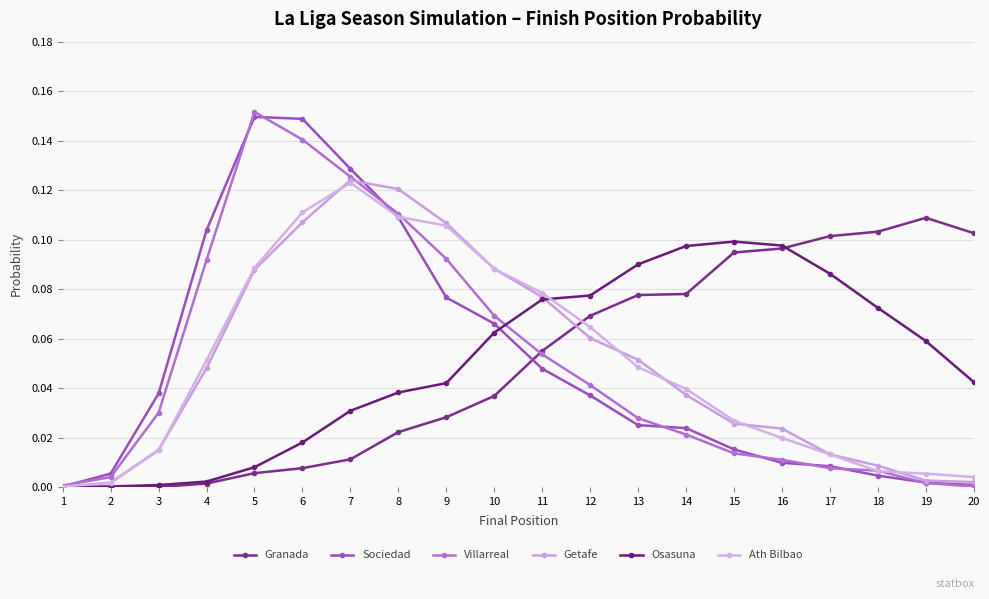

How many categories are shown in the chart?

20